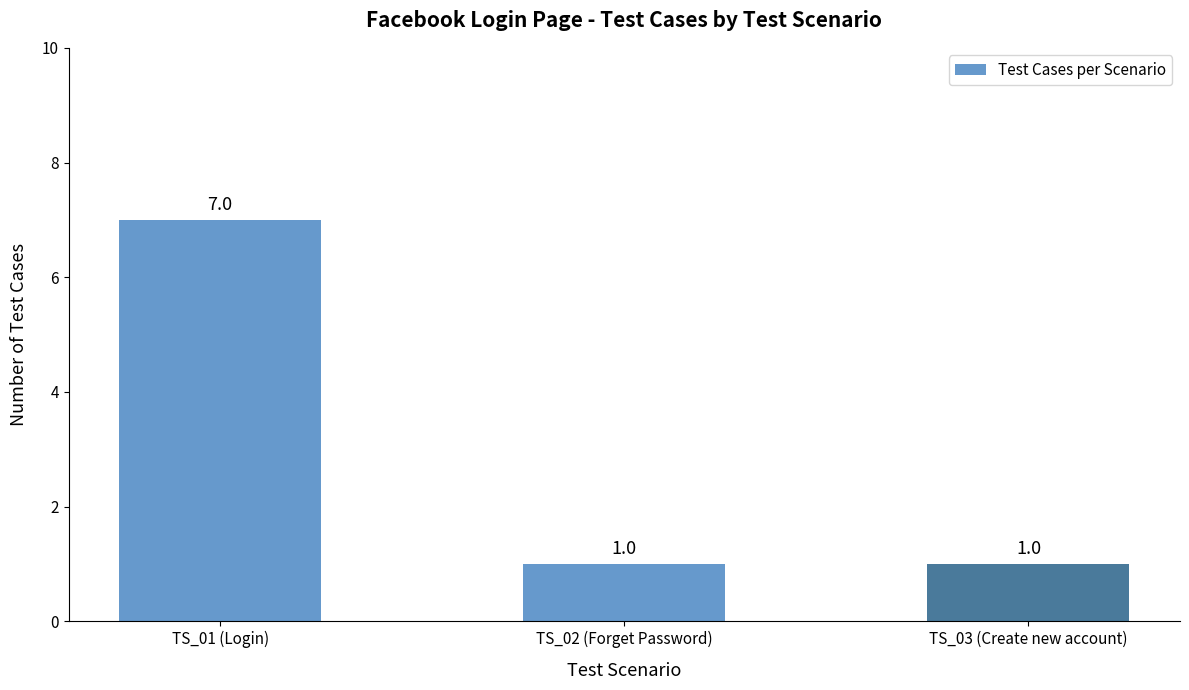

What is the maximum value shown in the chart?

7